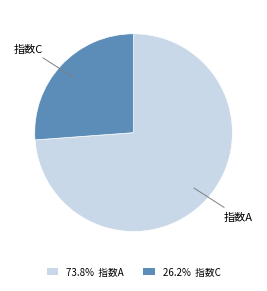

Does 73.8% 指数A represent more than half of the total?

Yes